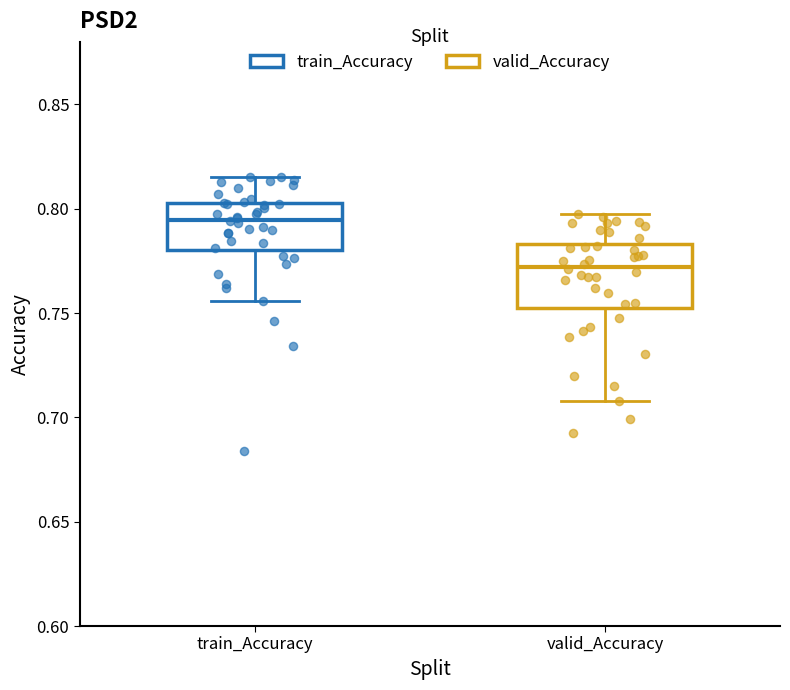

Reading left to right, transcribe this box plot: for each box, give where its median line is, the range the box spans, and where its two whiskers end, as read against the y-axis. The values are not printed on the chart, so give them approximately, as read against the axis.

train_Accuracy: median 0.795, box 0.780 to 0.805, whiskers 0.755 to 0.815
valid_Accuracy: median 0.770, box 0.755 to 0.785, whiskers 0.710 to 0.795